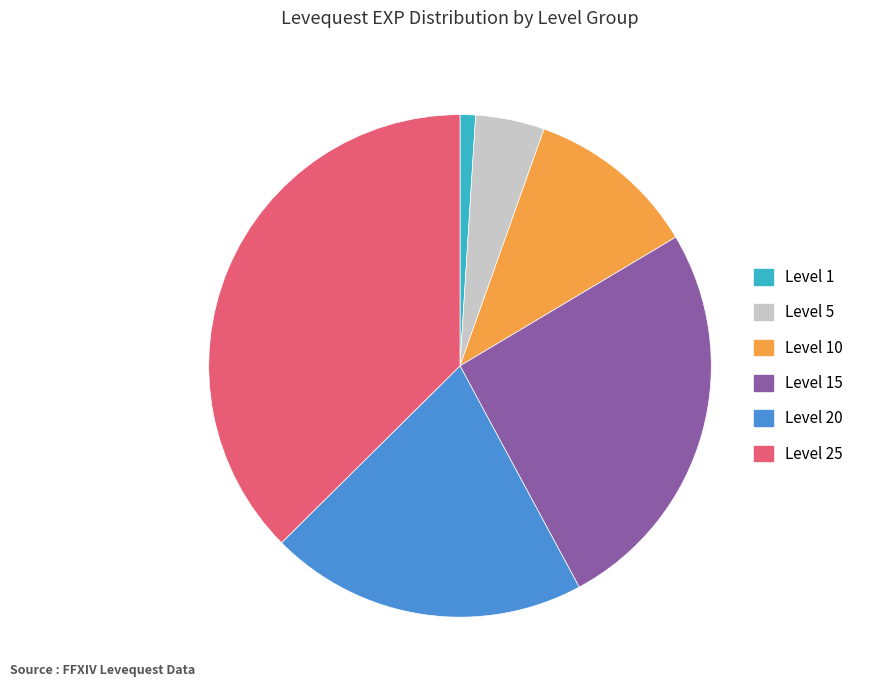

Is there any slice that represents more than half of the pie?

No